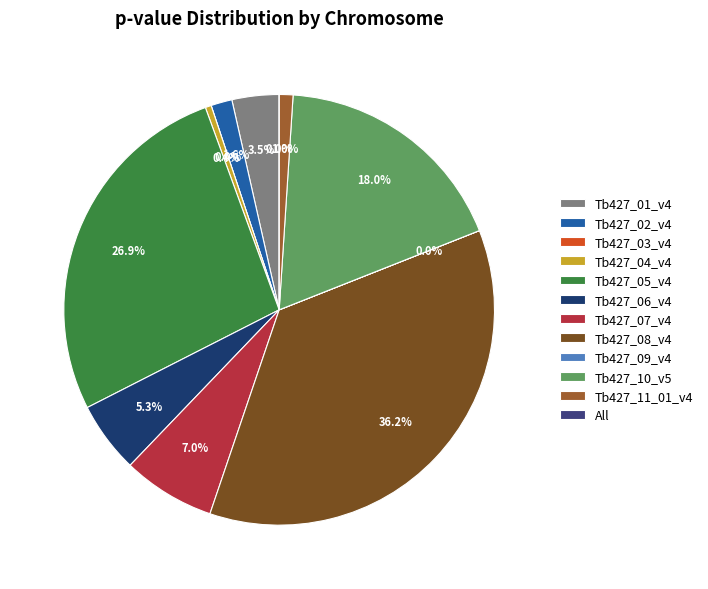

How many segments does this pie chart have?

12